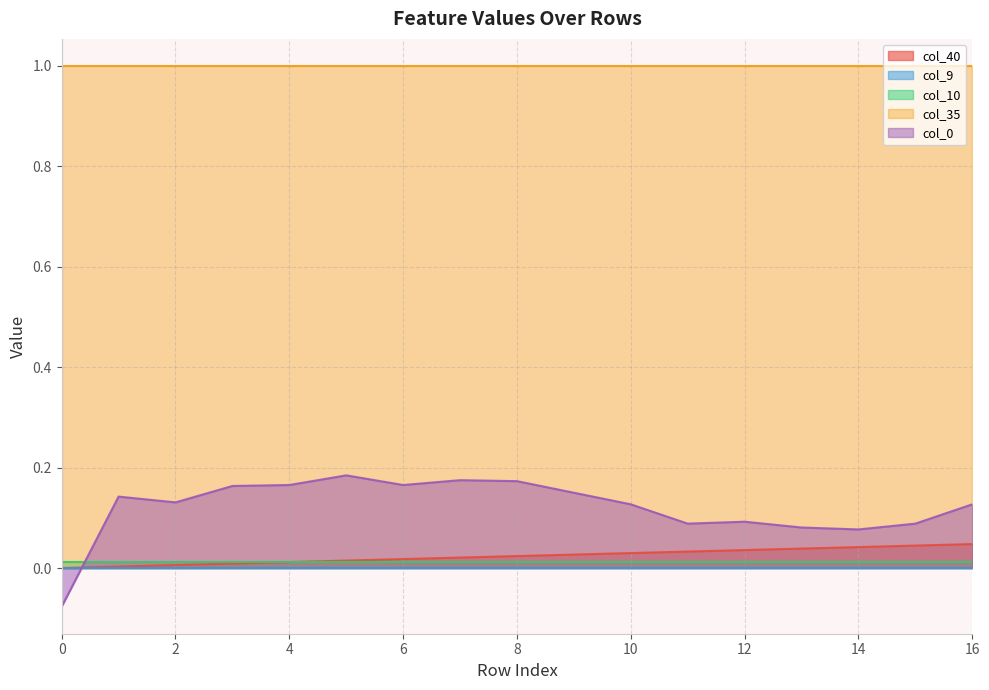

Which has a higher value, 5 or 16?

16